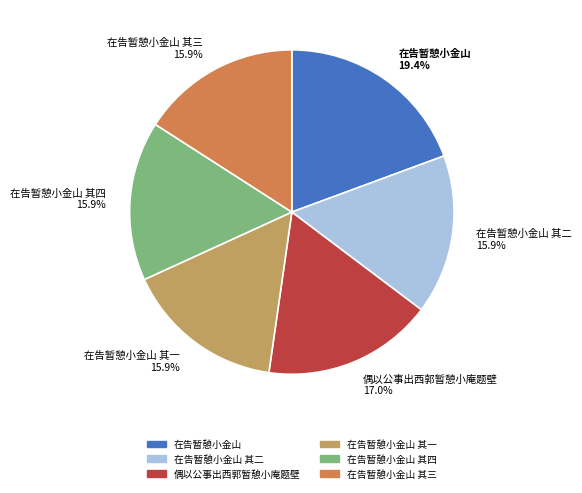

Count the number of slices in the pie.

6